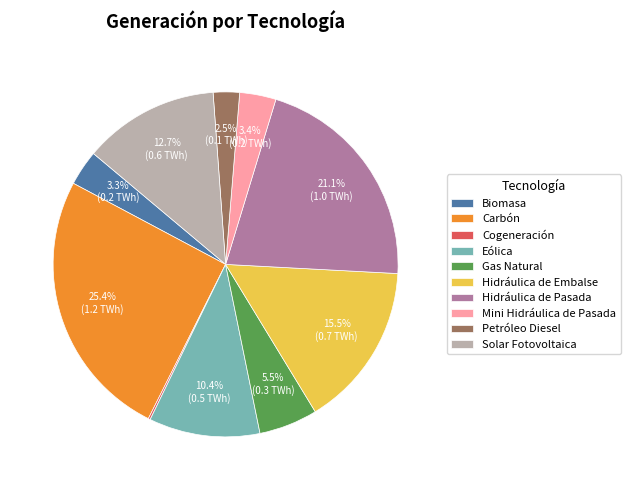

Is there any slice that represents more than half of the pie?

No